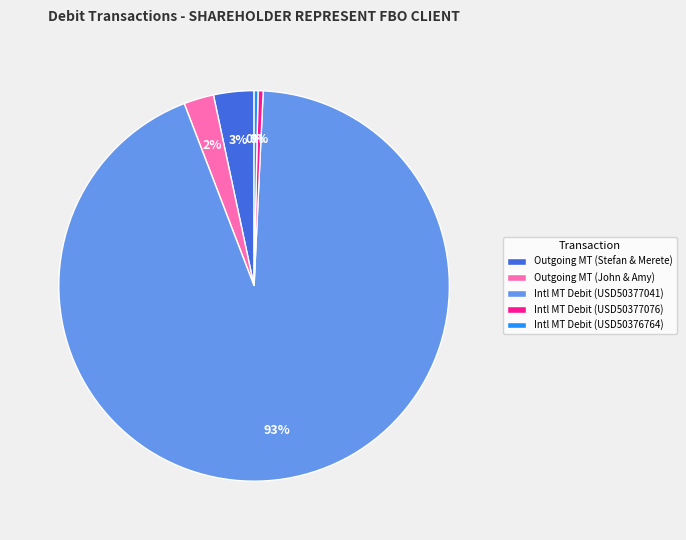

Between Outgoing MT (John & Amy) and Intl MT Debit (USD50377076), which is larger?

Outgoing MT (John & Amy)